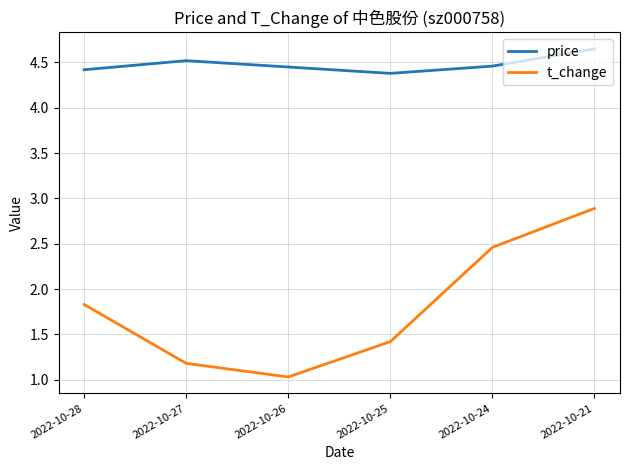

Between 2022-10-28 and 2022-10-27, which series saw the biggest shift?

t_change